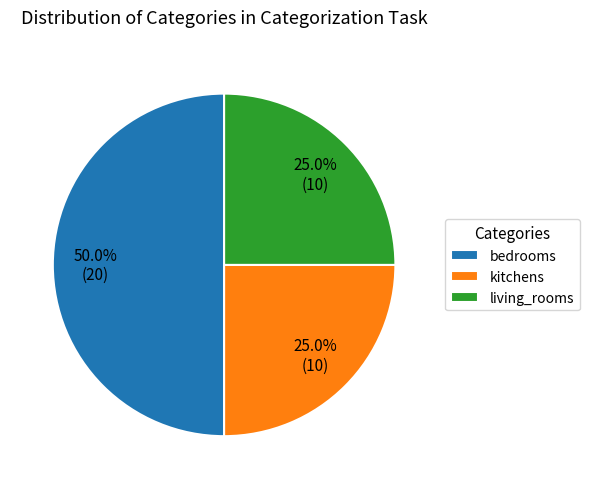

Does living_rooms account for over 50% of the chart?

No